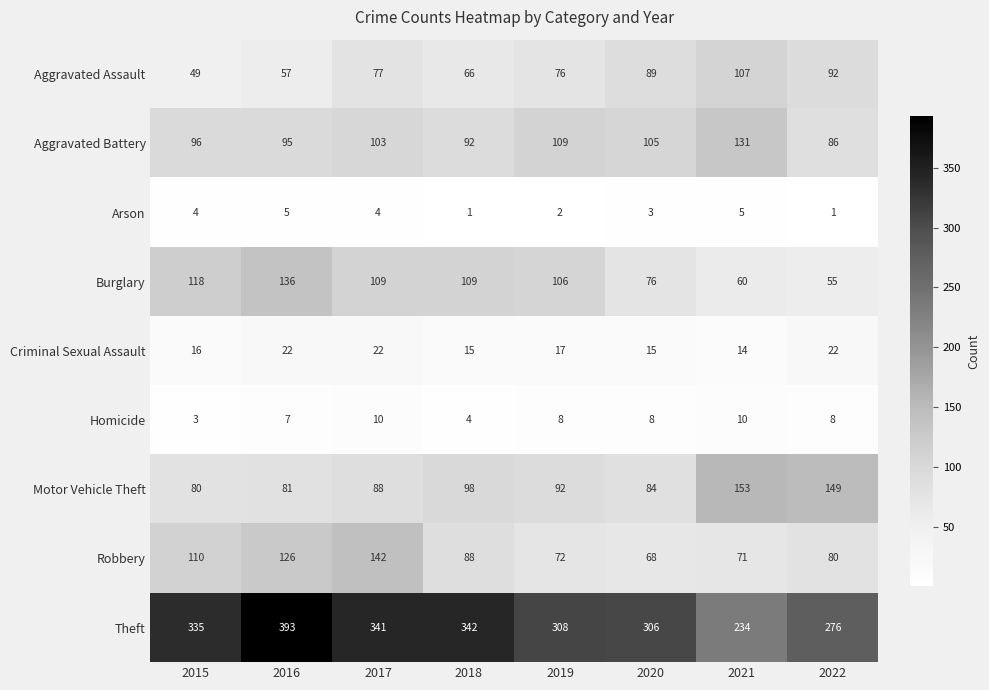

The Robbery series shows 80 at 2022. True or false?

True